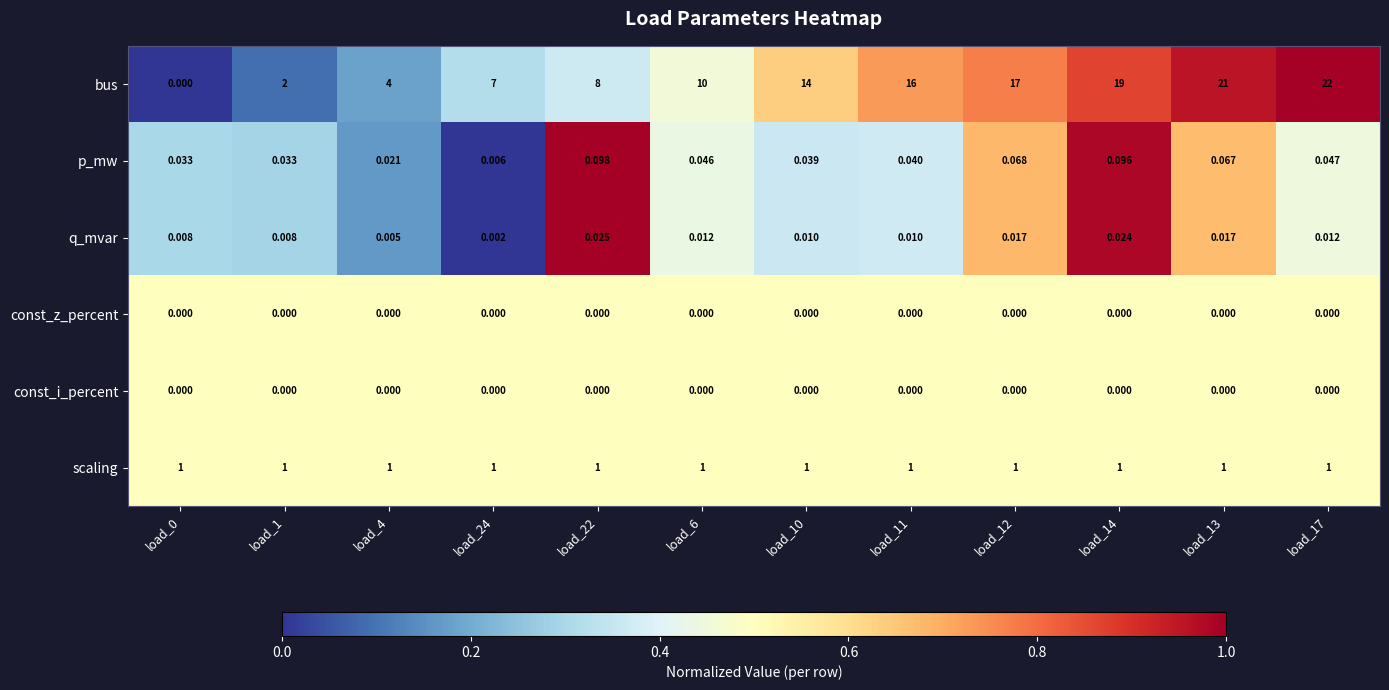

Between load_13 and load_17, which series saw the biggest shift?

bus